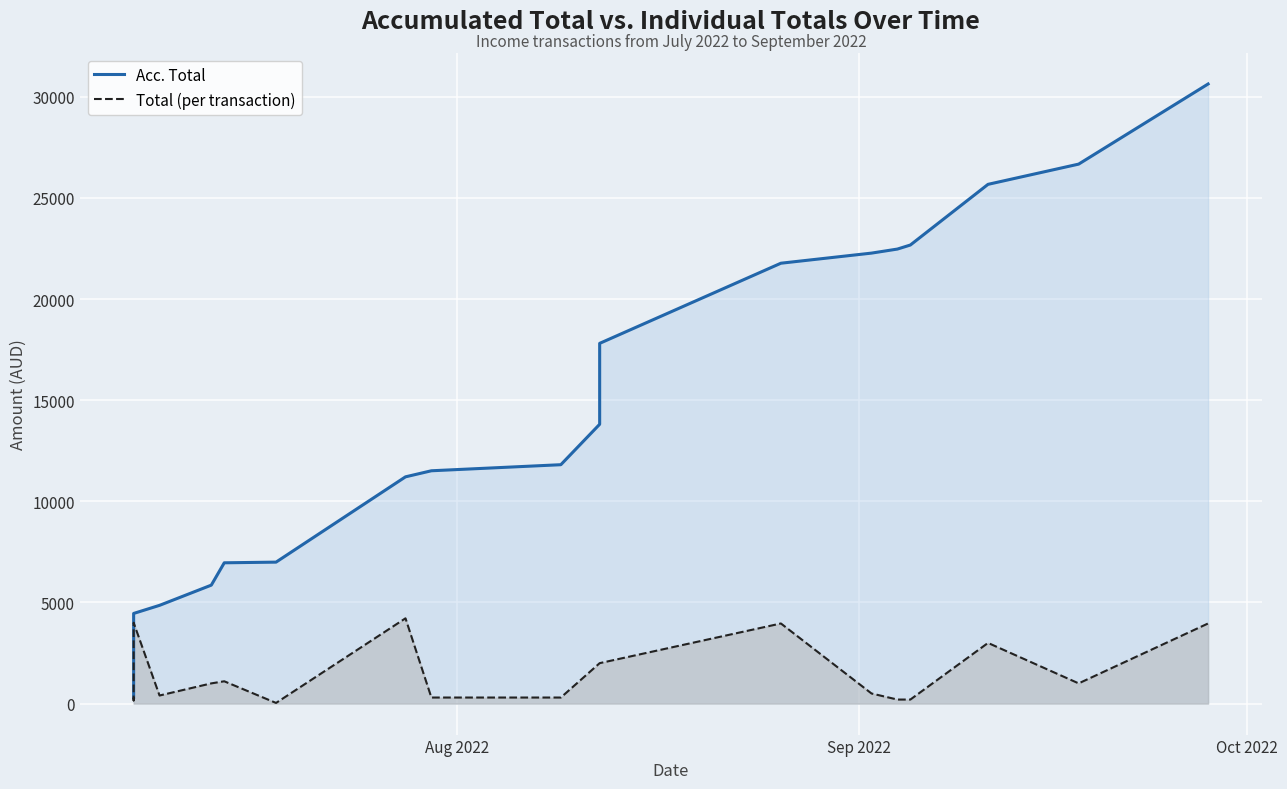

True or false: Total (per transaction) has more than 1 points higher than both neighbors.

True